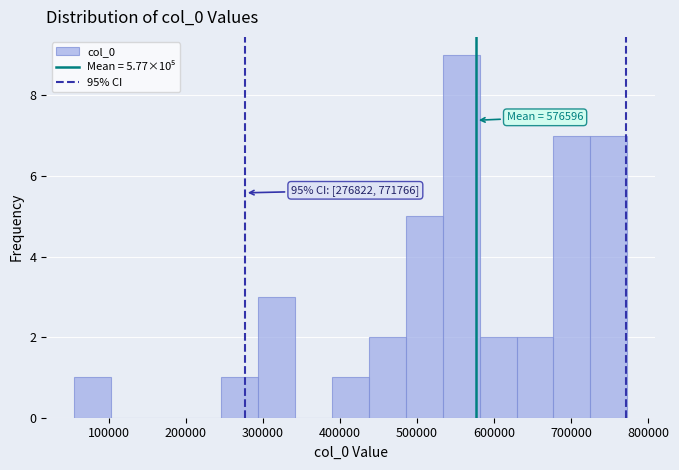

Which range on the x-axis has the tallest bar?

530000 to 580000